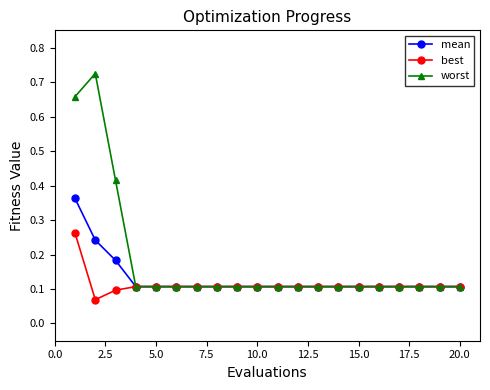

Which series has the largest total across all categories?

worst